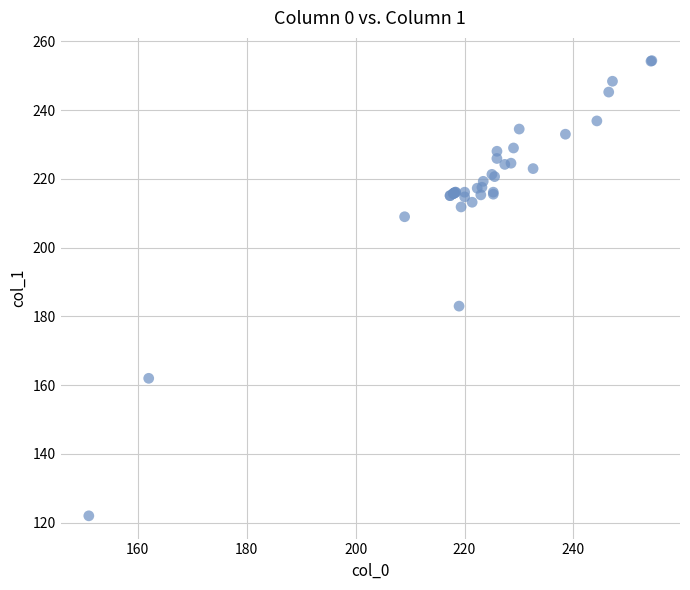

What Y value in the scatter plot is closest to 188?

183.0